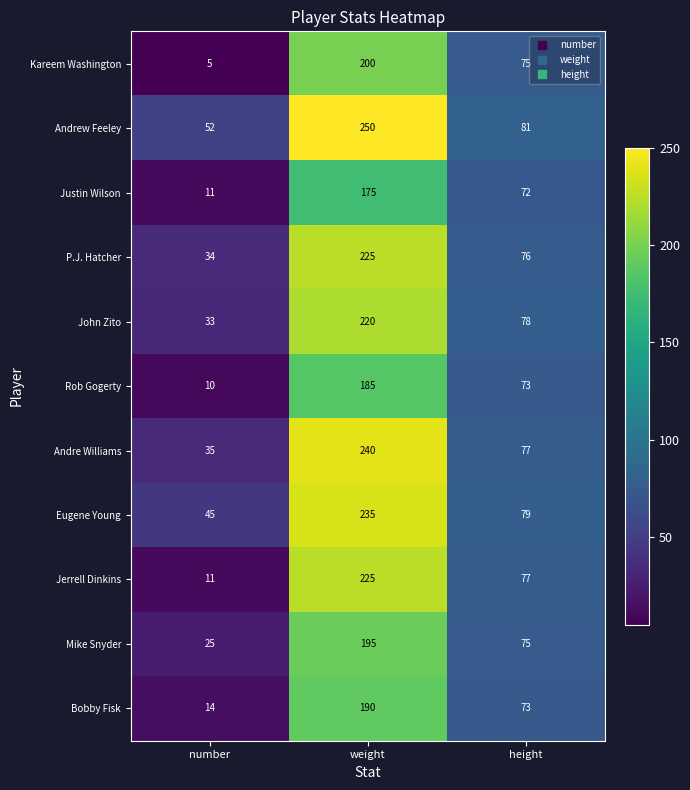

Which series has the widest spread of values?

Jerrell Dinkins